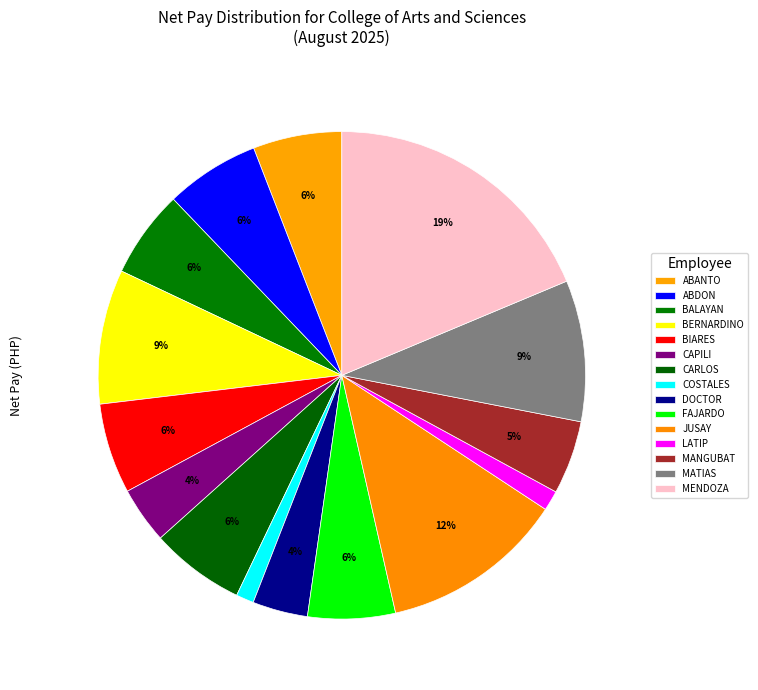

What percentage is the CARLOS slice, to the nearest percent?

6%